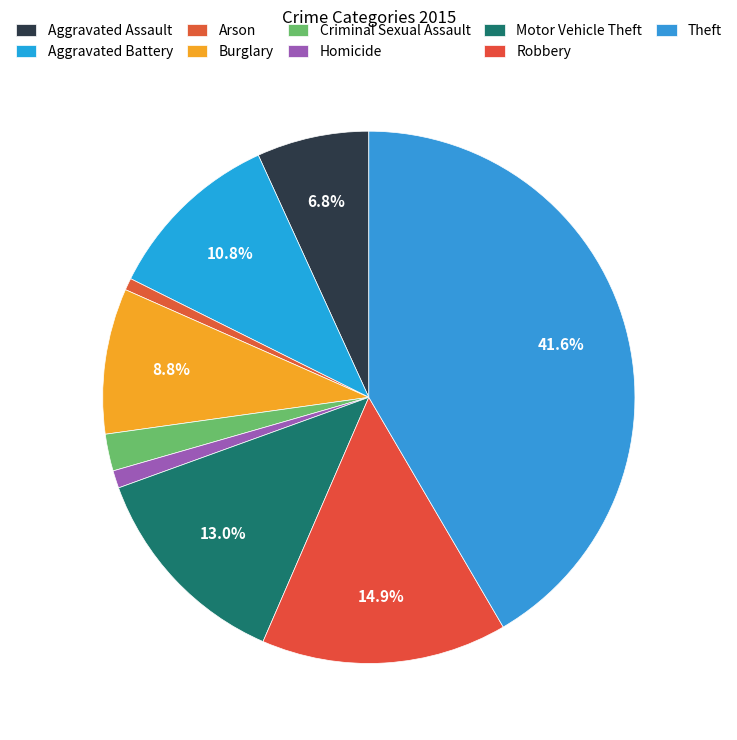

How many slices are in this pie chart?

9